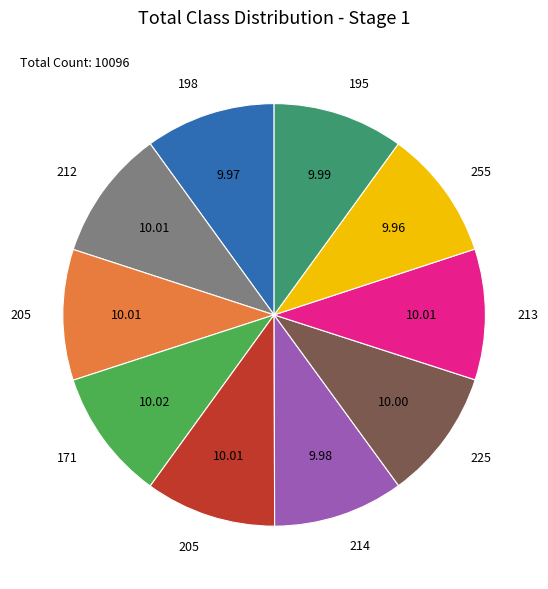

Is there a majority slice in this chart?

No